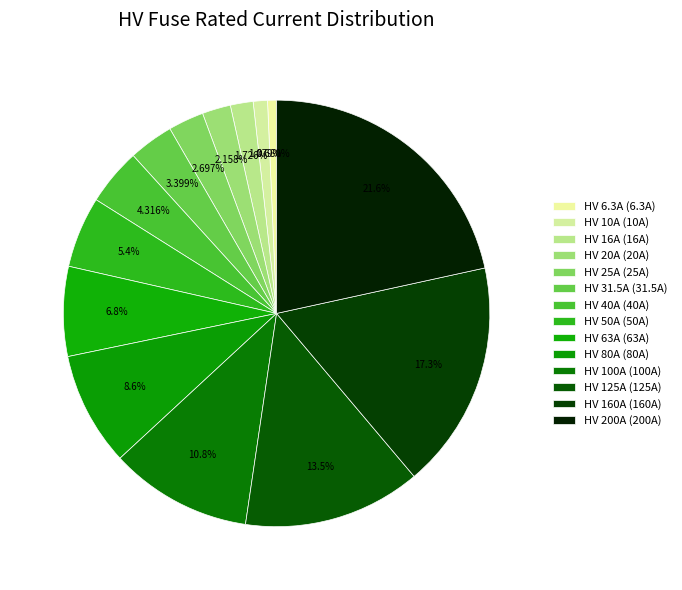

Rank the categories by value from lowest to highest.

HV 6.3A, HV 10A, HV 16A, HV 20A, HV 25A, HV 31.5A, HV 40A, HV 50A, HV 63A, HV 80A, HV 100A, HV 125A, HV 160A, HV 200A